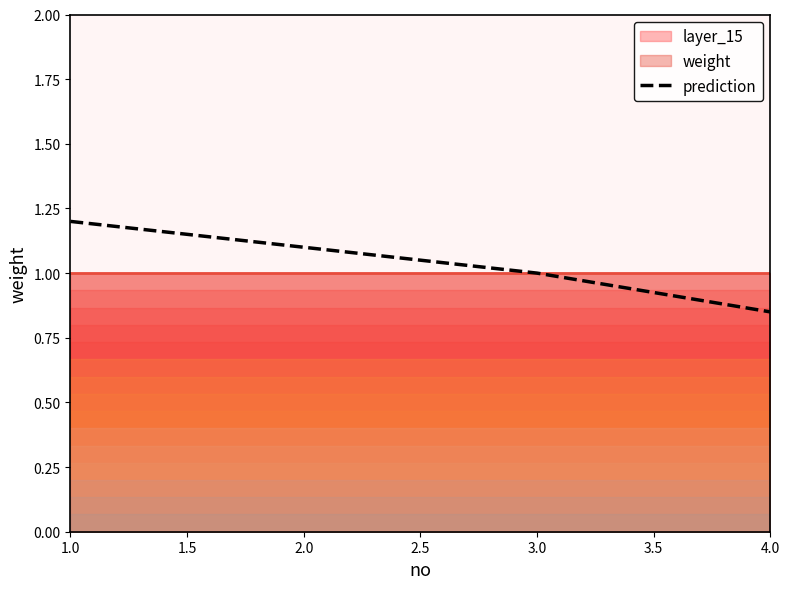

How many lines are shown in the chart?

1